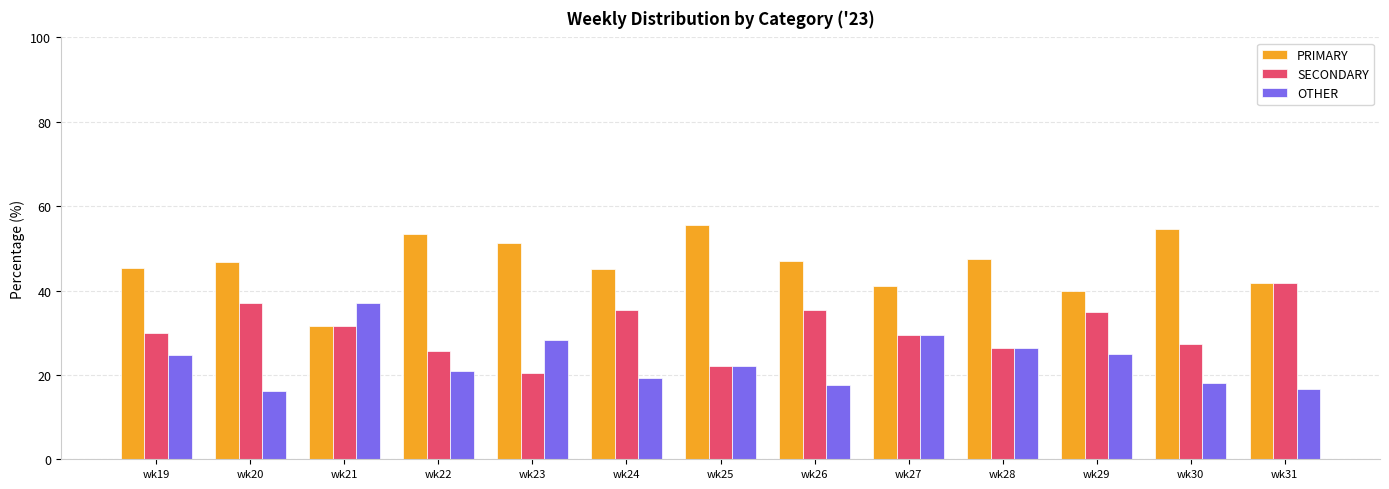

At wk30, list the series in order from smallest to largest.

OTHER, SECONDARY, PRIMARY